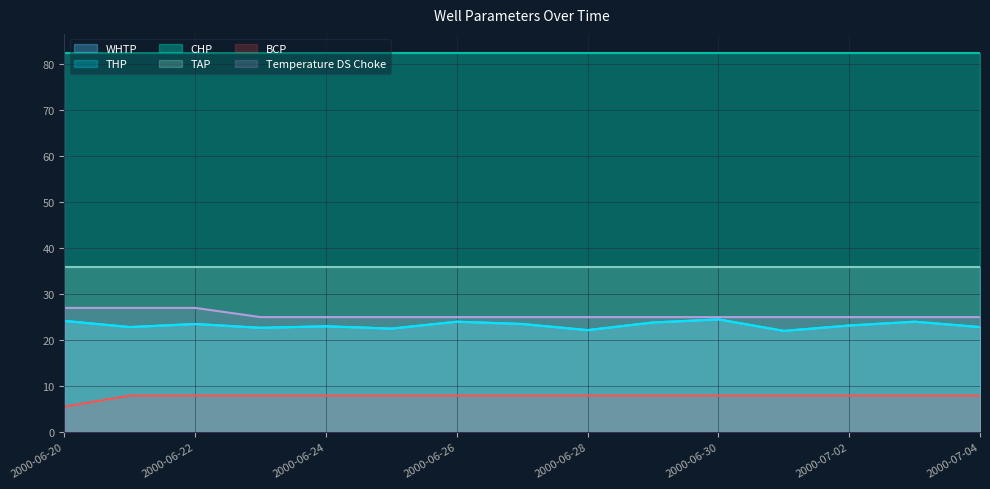

At which category does THP reach its first local peak?

2000-06-22